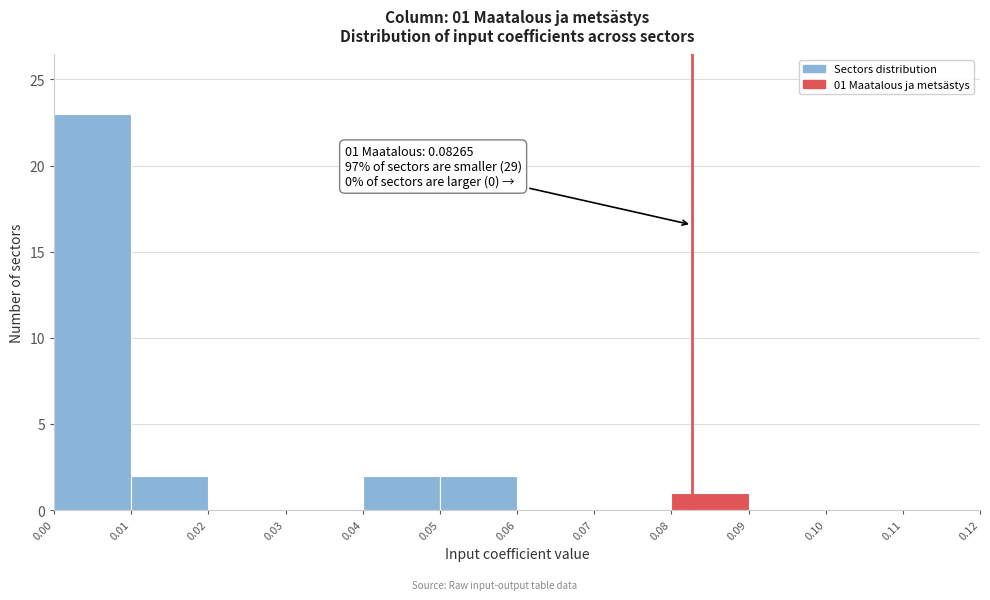

Which range on the x-axis has the tallest bar?

0.00 to 0.01